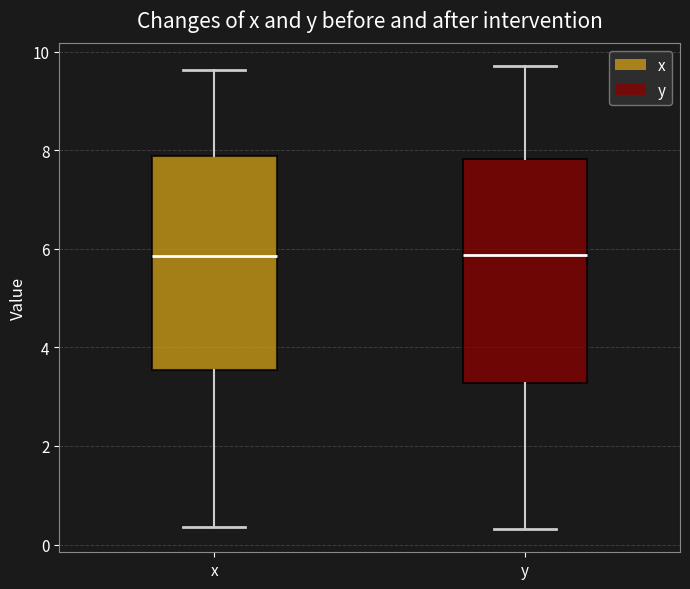

Reading left to right, read every box against the y-axis: the position of its median line, the range the box covers, and the ends of its whiskers. The values are not printed on the chart, so give them approximately, as read against the axis.

x: median 5.8, box 3.6 to 7.8, whiskers 0.4 to 9.6
y: median 5.8, box 3.2 to 7.8, whiskers 0.4 to 9.6